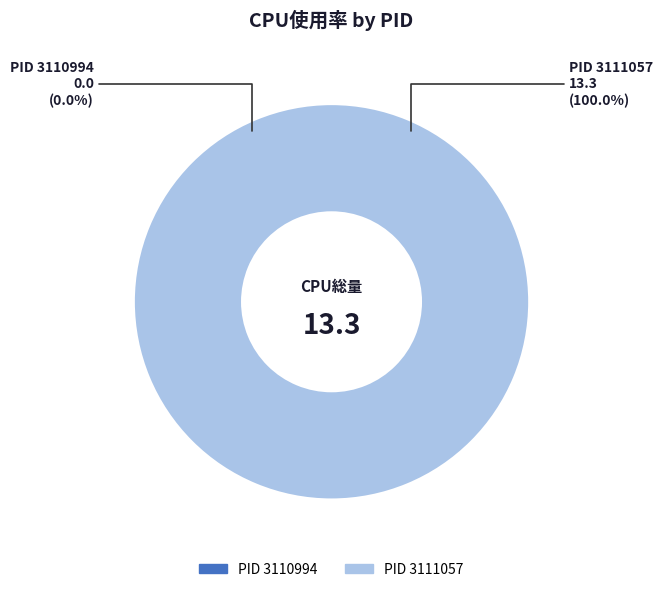

What is the change in value from 3110994 to 3111057?

+13.3